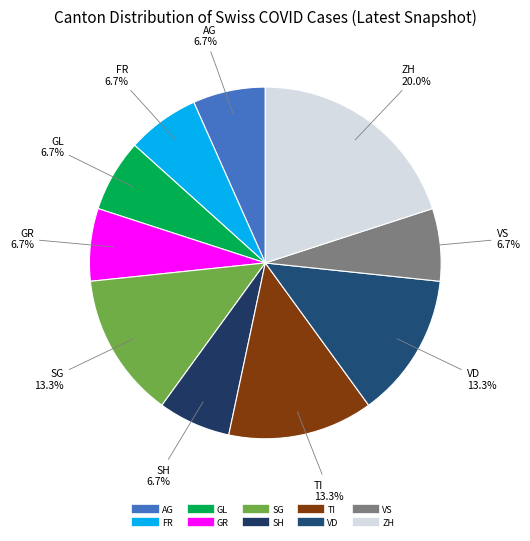

Is there any slice that represents more than half of the pie?

No